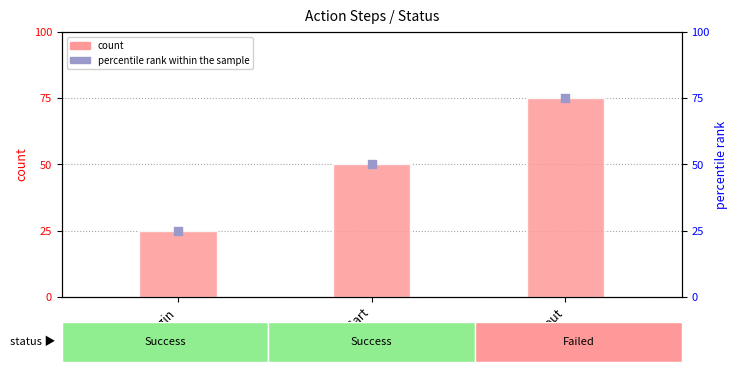

At which category is the sum across all series the highest?

Checkout